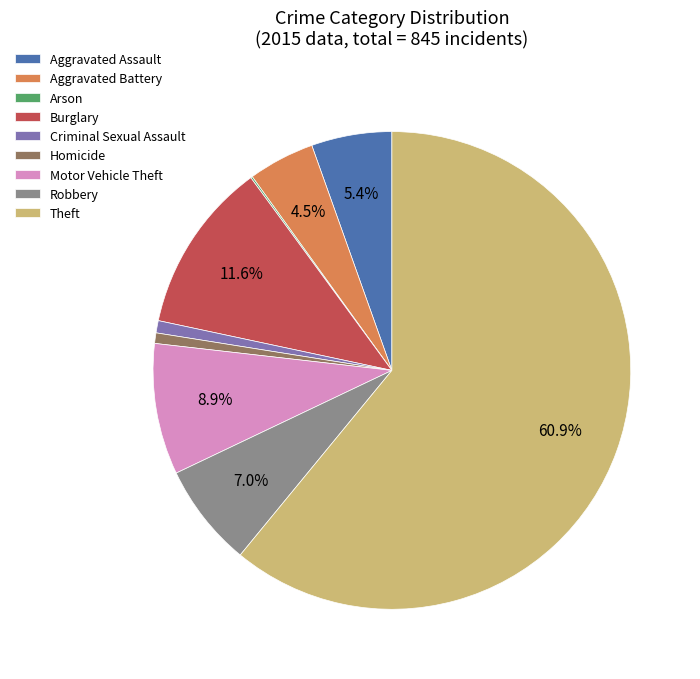

To the nearest percent, what portion does Homicide represent?

1%